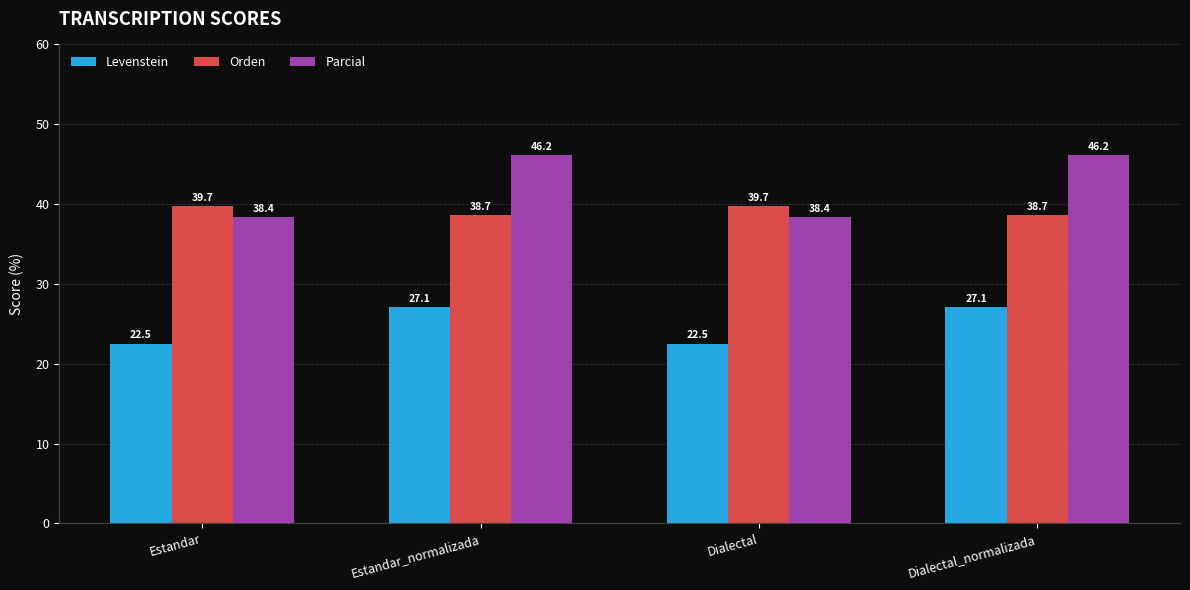

What is the difference between the highest and lowest values at Estandar?

17.2